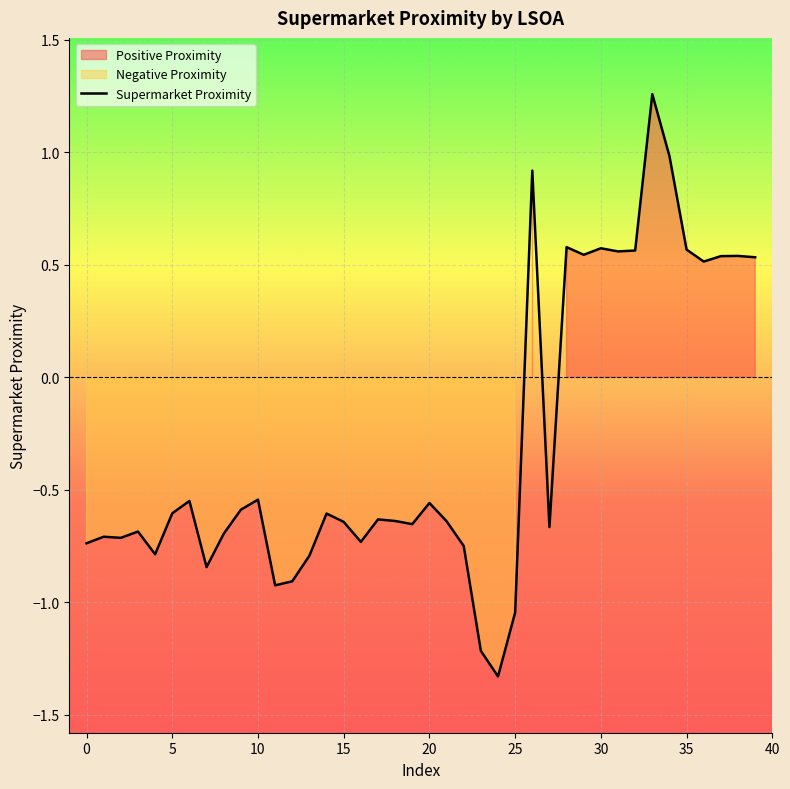

At which category does the data reach its first local valley?

2